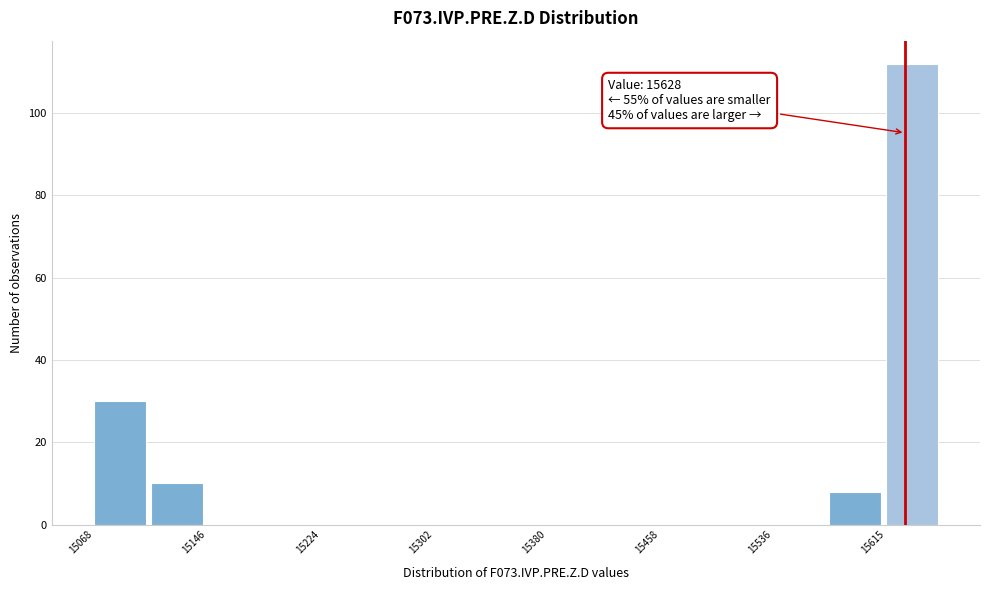

Read against the x-axis, roughly where is the centre of the tallest bar?

15630